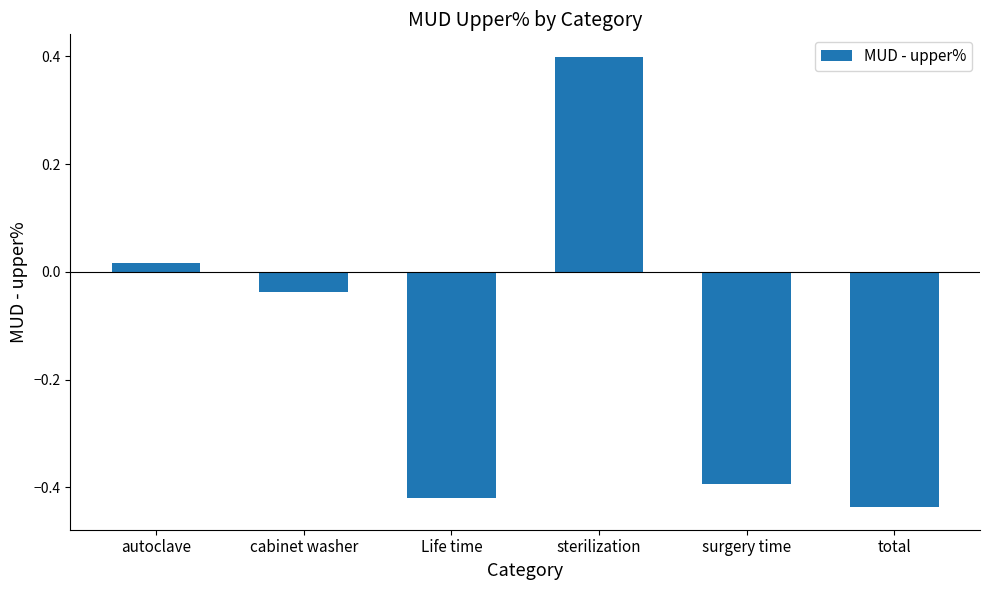

How many values are below 0?

4